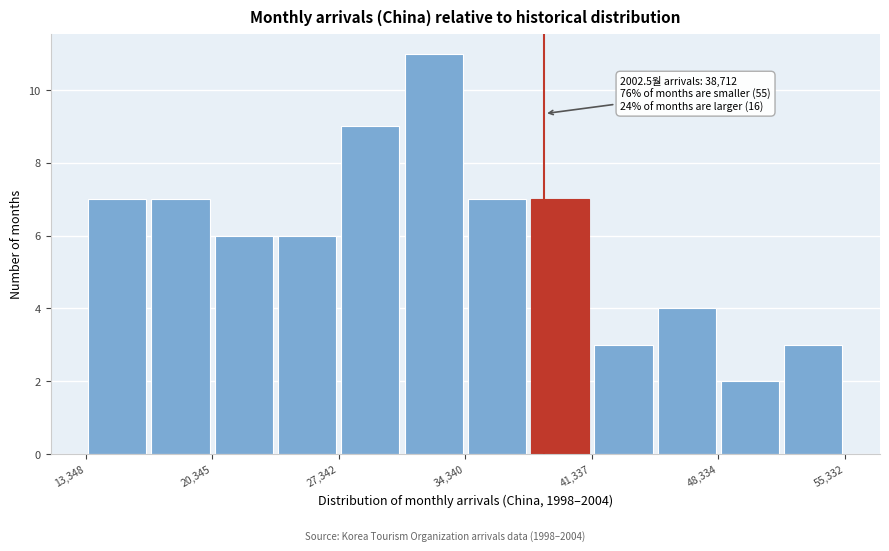

Read against the x-axis, roughly where is the centre of the tallest bar?

33000